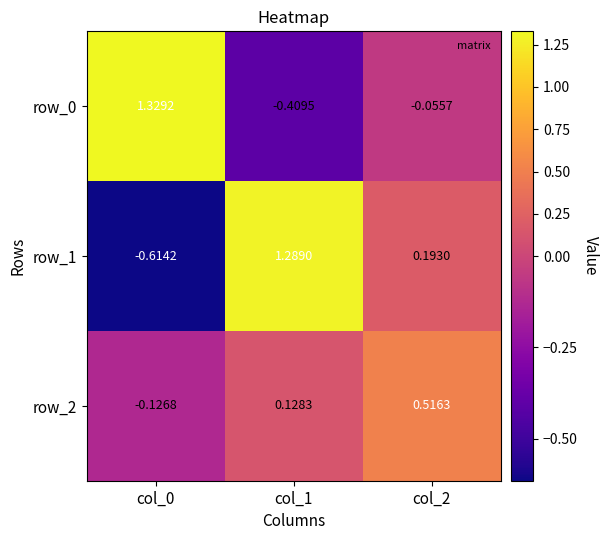

At which category does the chart reach its minimum across all series?

col_0